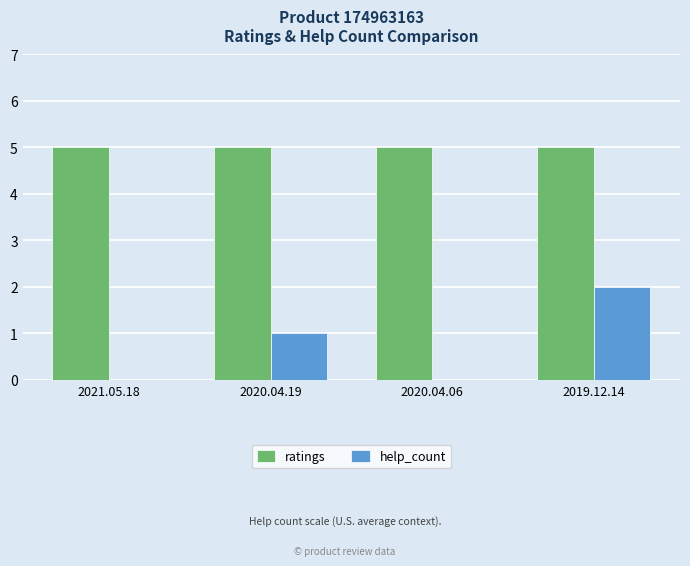

Which series changed the most between 2021.05.18 and 2020.04.19?

help_count